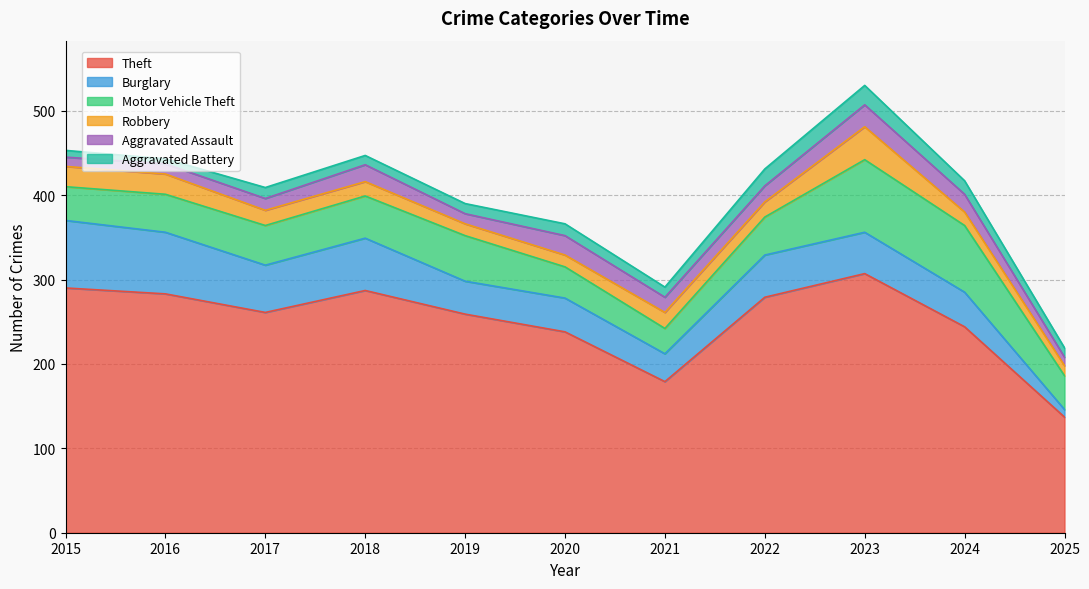

How many intersections are there between Aggravated Battery and Aggravated Assault?

3